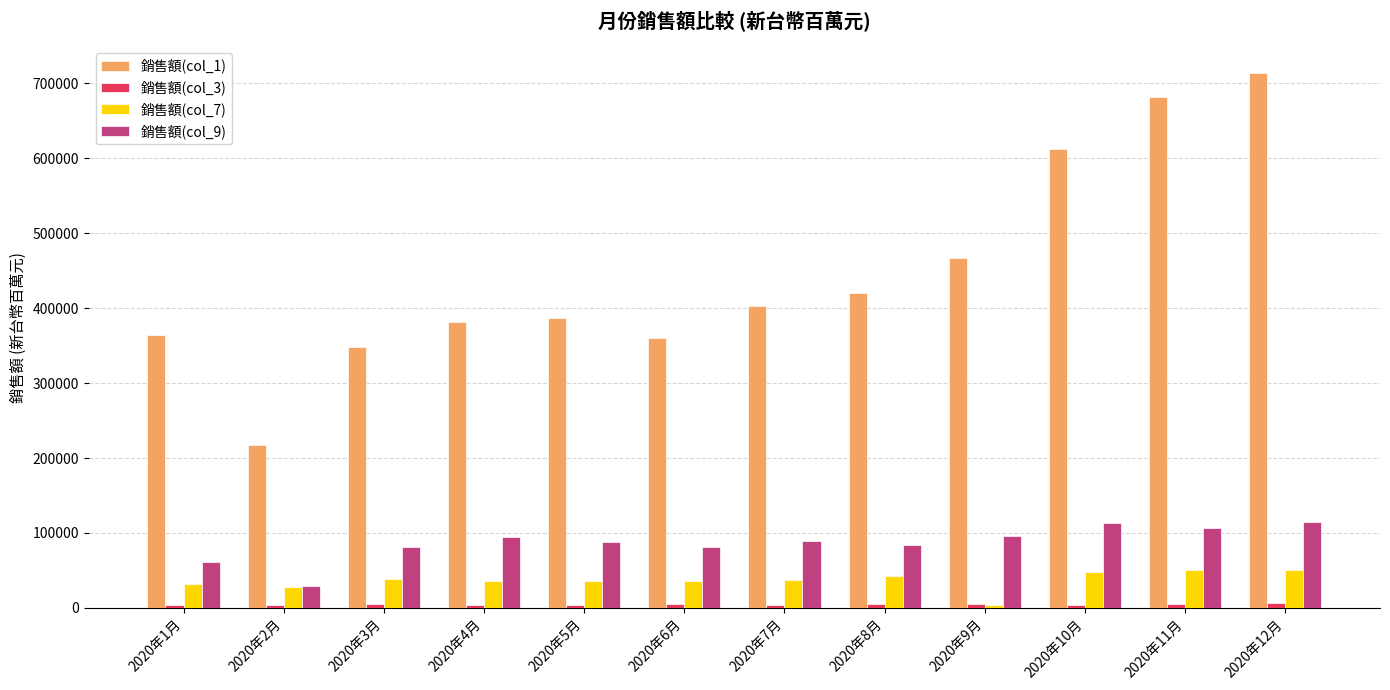

What is the label of the 1st bar from the left?

2020年1月